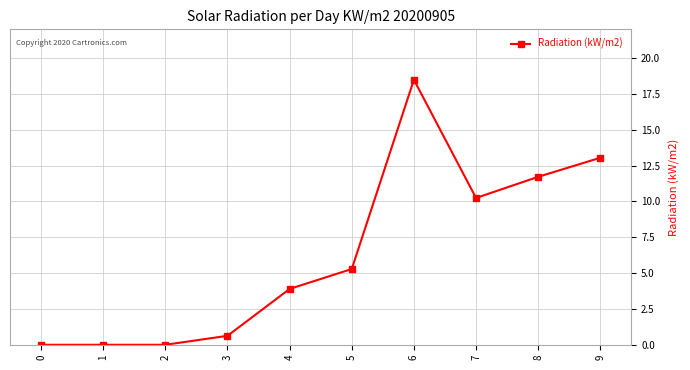

Is it true that the value at 8 is 4.4?

False